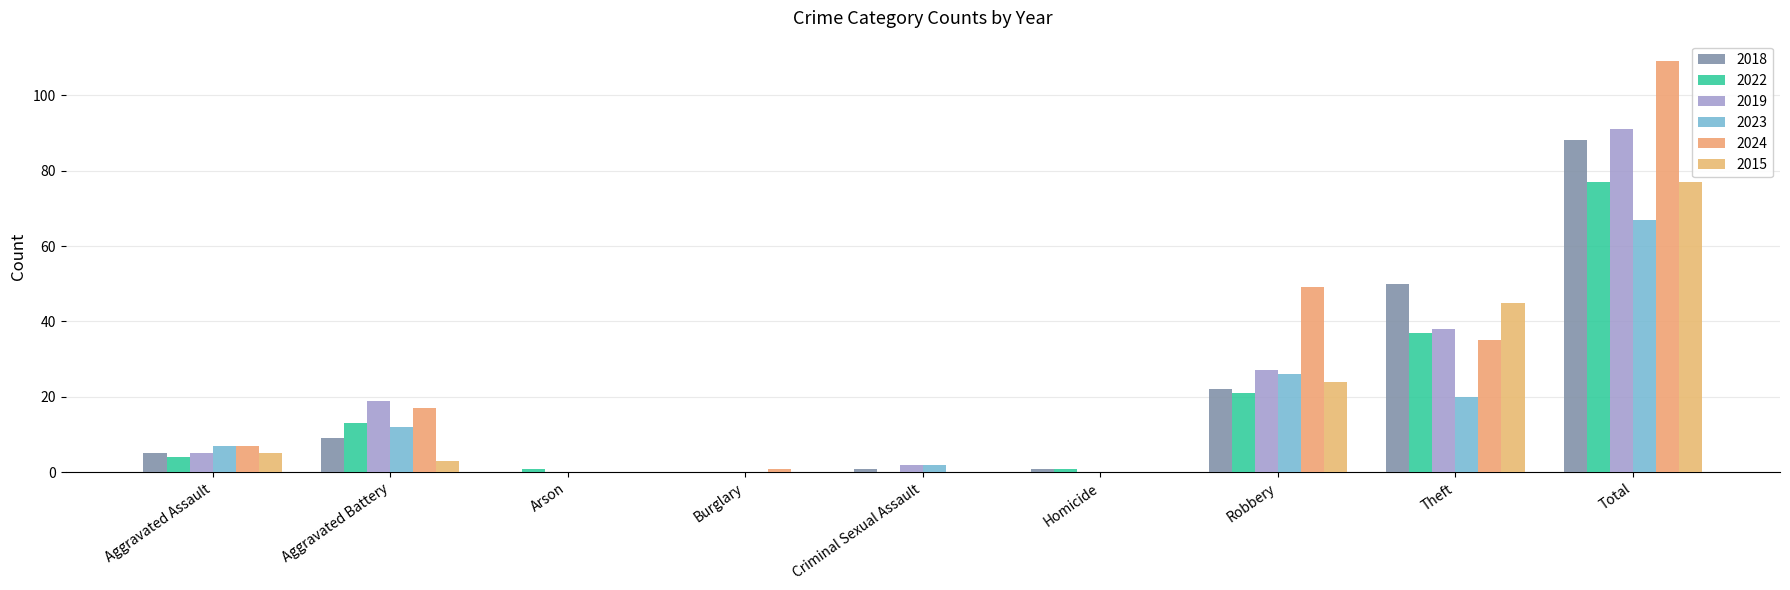

Reading right to left, transcribe all the data shown in this chart.

2018: Total=88	Theft=50	Robbery=22	Homicide=1	Criminal Sexual Assault=1	Burglary=0	Arson=0	Aggravated Battery=9	Aggravated Assault=5
2022: Total=77	Theft=37	Robbery=21	Homicide=1	Criminal Sexual Assault=0	Burglary=0	Arson=1	Aggravated Battery=13	Aggravated Assault=4
2019: Total=91	Theft=38	Robbery=27	Homicide=0	Criminal Sexual Assault=2	Burglary=0	Arson=0	Aggravated Battery=19	Aggravated Assault=5
2023: Total=67	Theft=20	Robbery=26	Homicide=0	Criminal Sexual Assault=2	Burglary=0	Arson=0	Aggravated Battery=12	Aggravated Assault=7
2024: Total=109	Theft=35	Robbery=49	Homicide=0	Criminal Sexual Assault=0	Burglary=1	Arson=0	Aggravated Battery=17	Aggravated Assault=7
2015: Total=77	Theft=45	Robbery=24	Homicide=0	Criminal Sexual Assault=0	Burglary=0	Arson=0	Aggravated Battery=3	Aggravated Assault=5